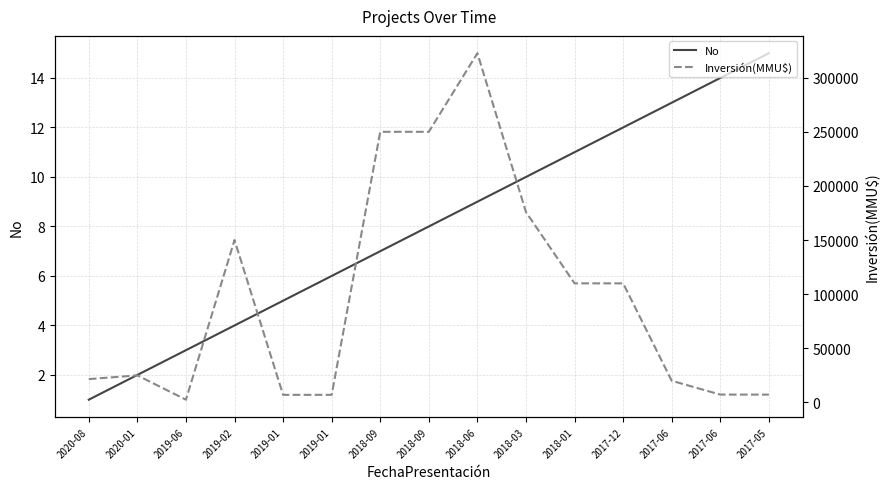

Which series has the largest range (max minus min)?

Inversión(MMU$)